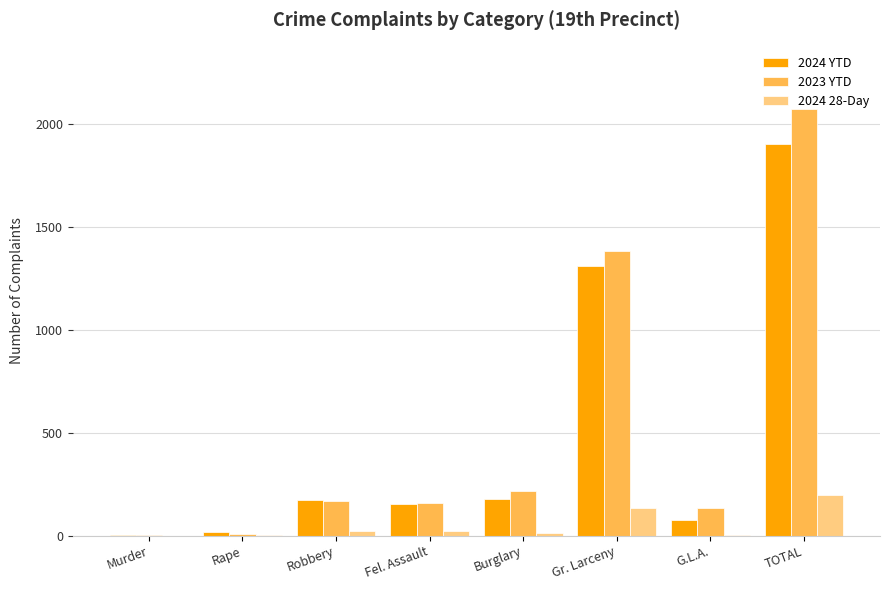

True or false: 2023 YTD has a value of 1097 at TOTAL.

False